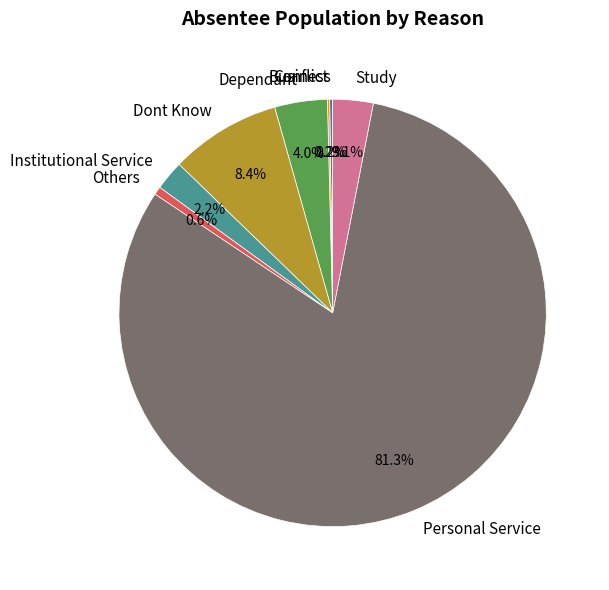

Is there a majority slice in this chart?

Yes